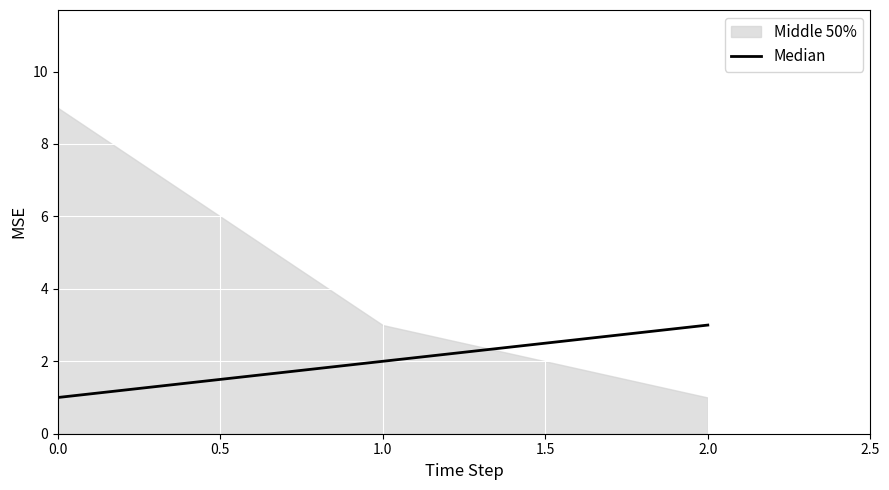

The Median series shows 1 at 2.0. True or false?

False